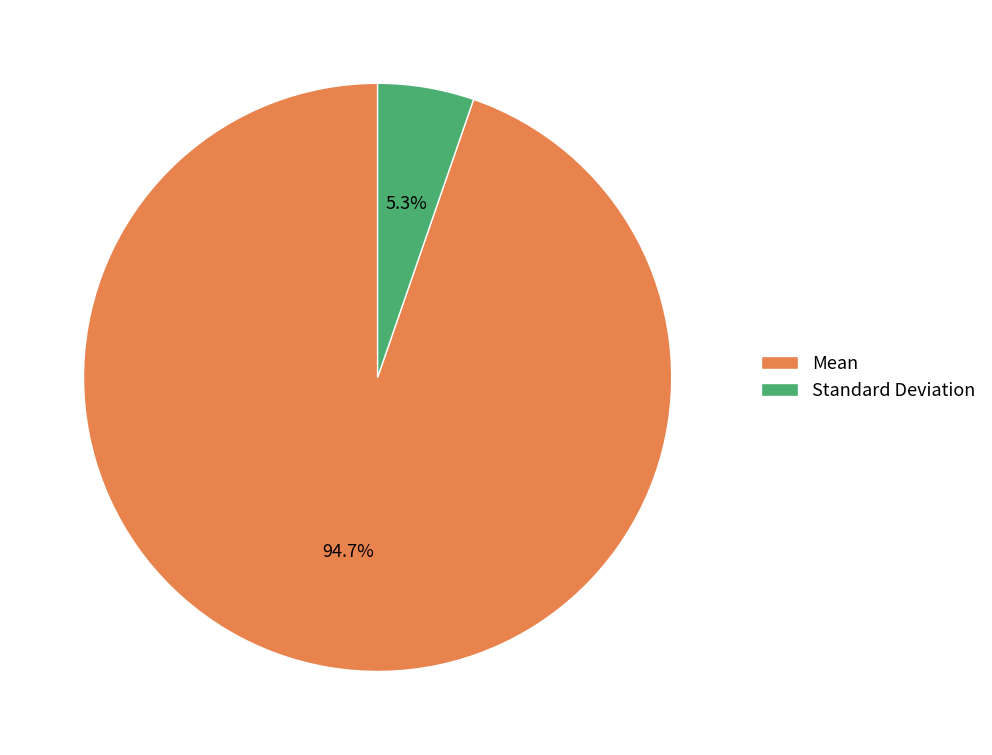

Which category has the biggest portion of the pie?

Mean